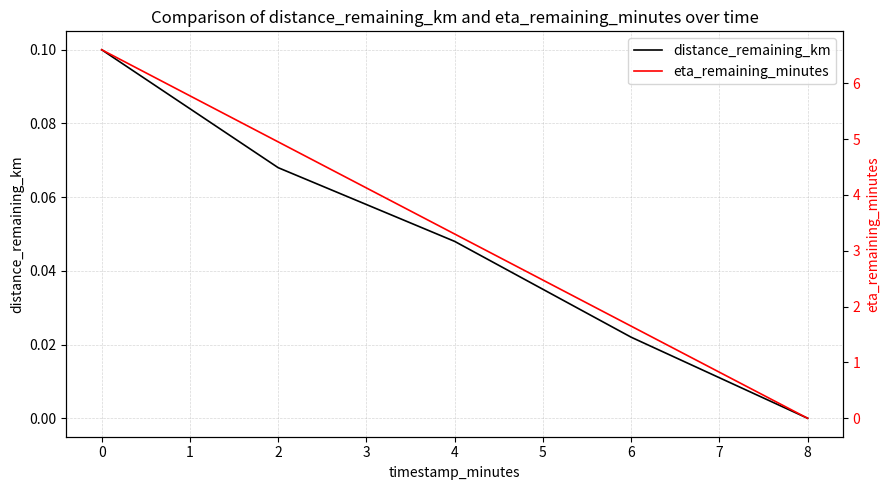

Rank the series by their maximum value, from lowest to highest.

distance_remaining_km, eta_remaining_minutes